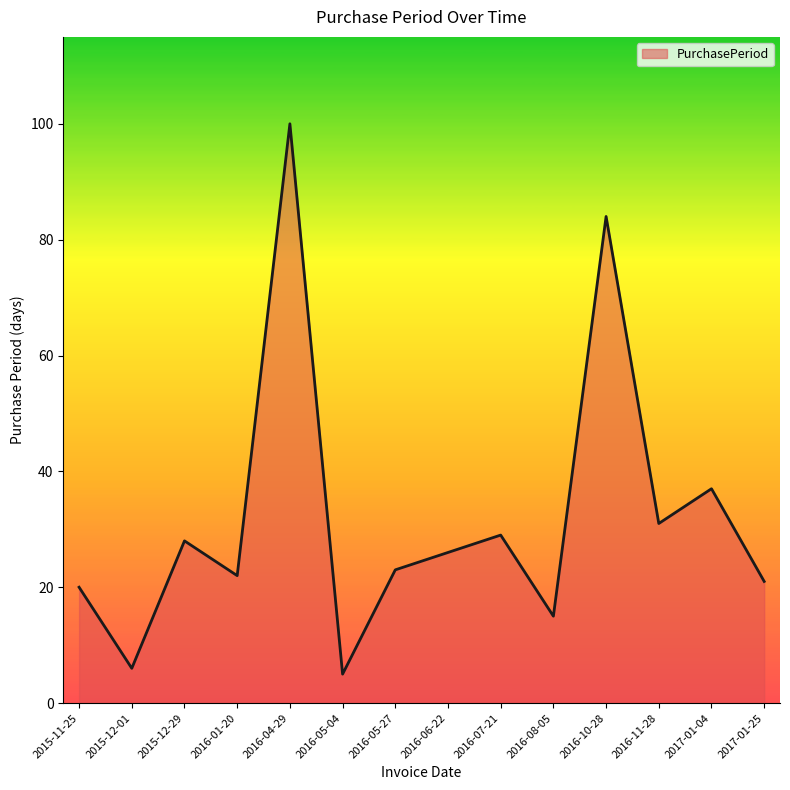

What position from the right is 2015-11-25?

14